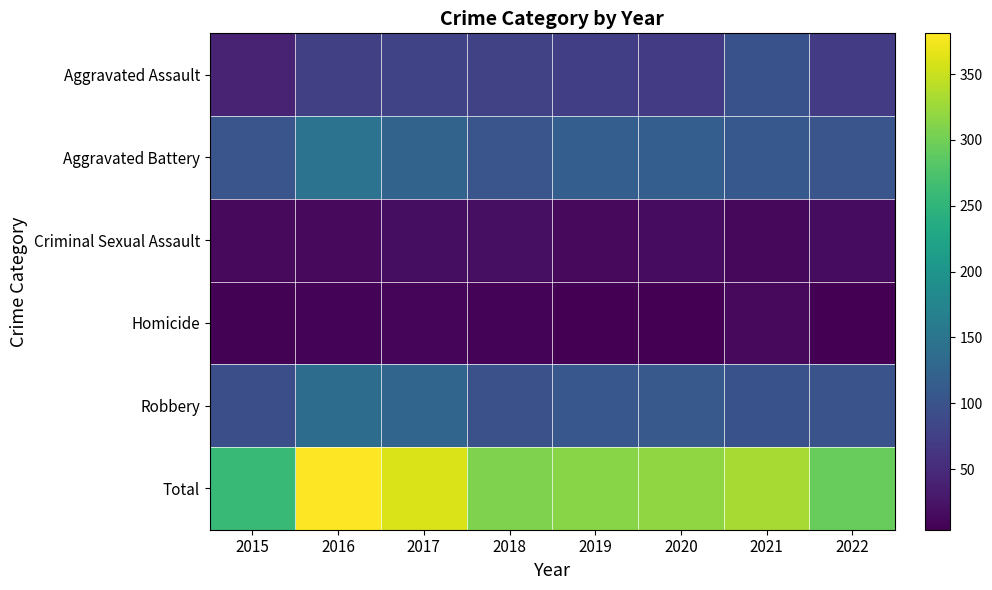

Which series has the largest total across all categories?

Total